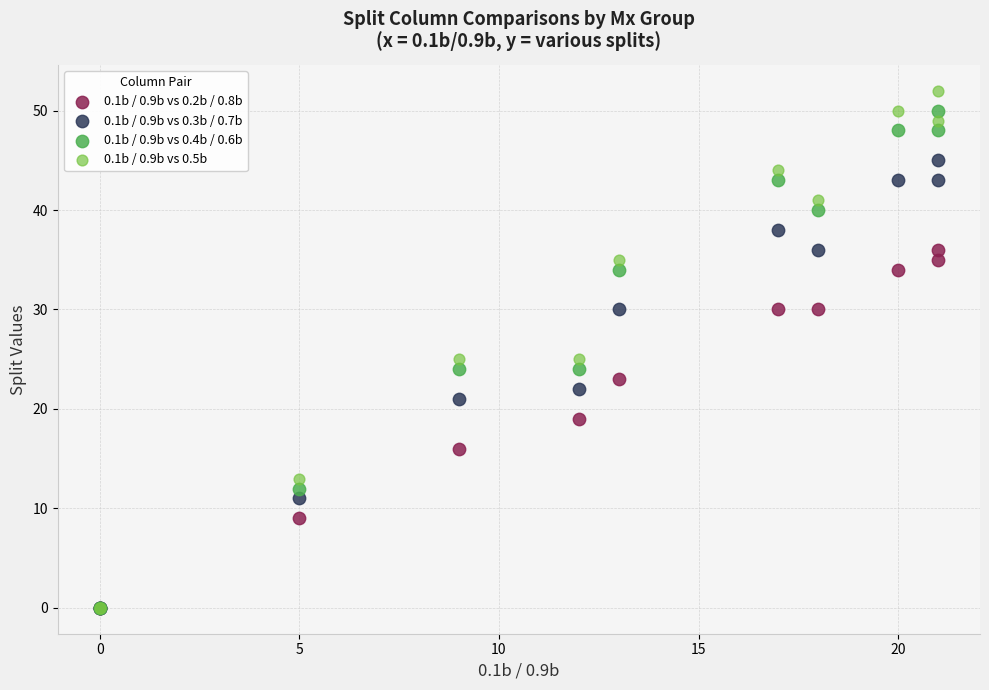

What are all the series names shown in the legend?

0.1b / 0.9b vs 0.2b / 0.8b, 0.1b / 0.9b vs 0.3b / 0.7b, 0.1b / 0.9b vs 0.4b / 0.6b, 0.1b / 0.9b vs 0.5b